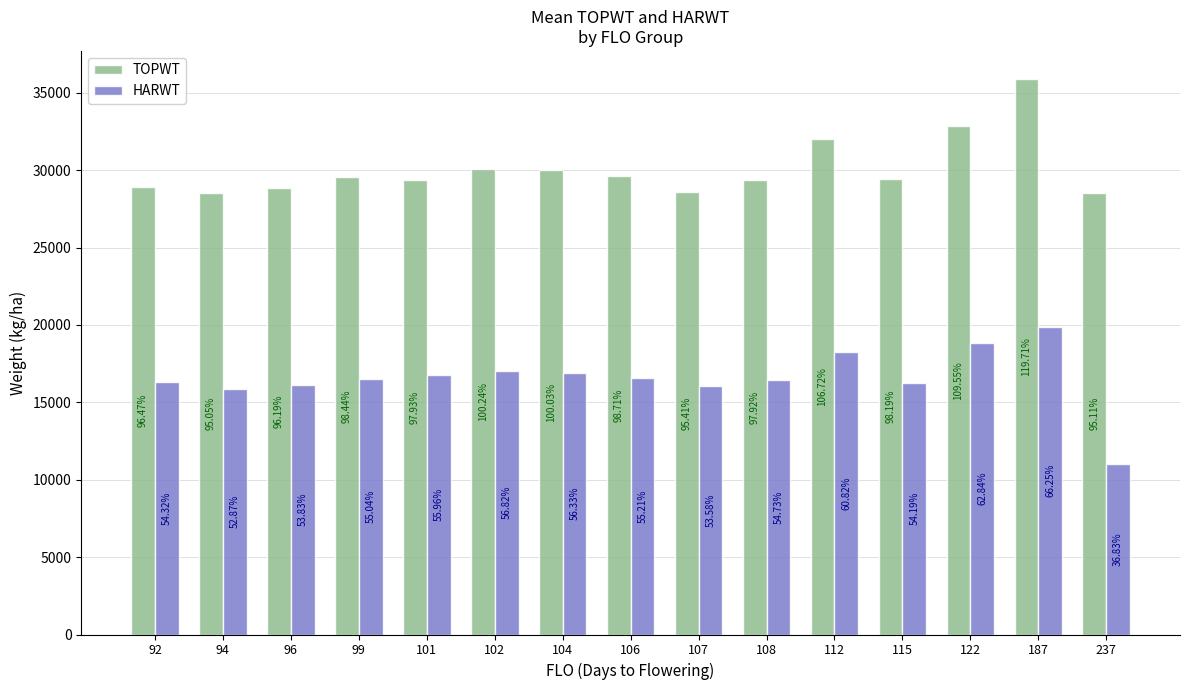

What is the sum of all TOPWT values?

451699